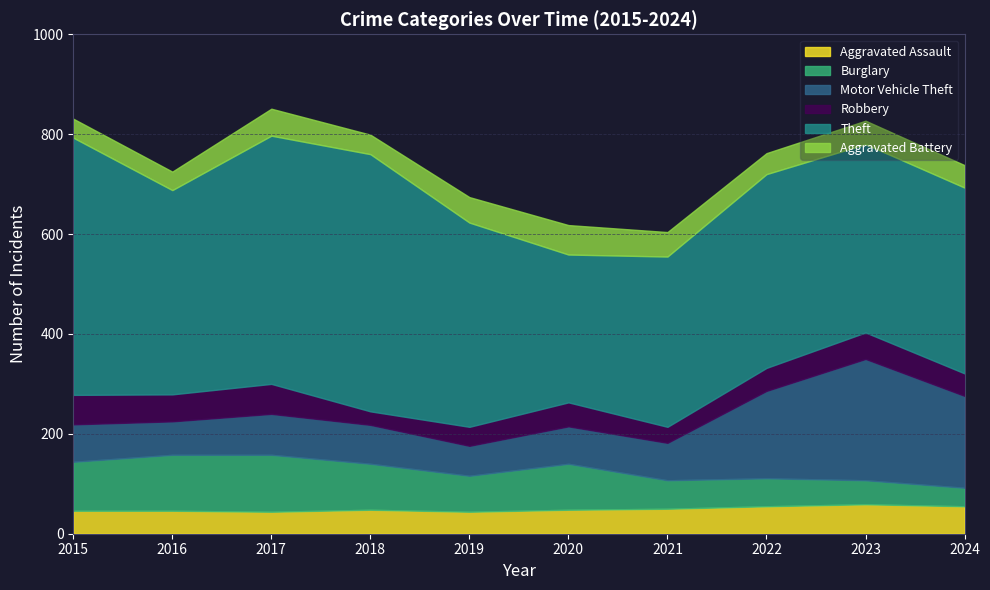

In Motor Vehicle Theft, how many points are lower than both neighbors (excluding endpoints)?

2